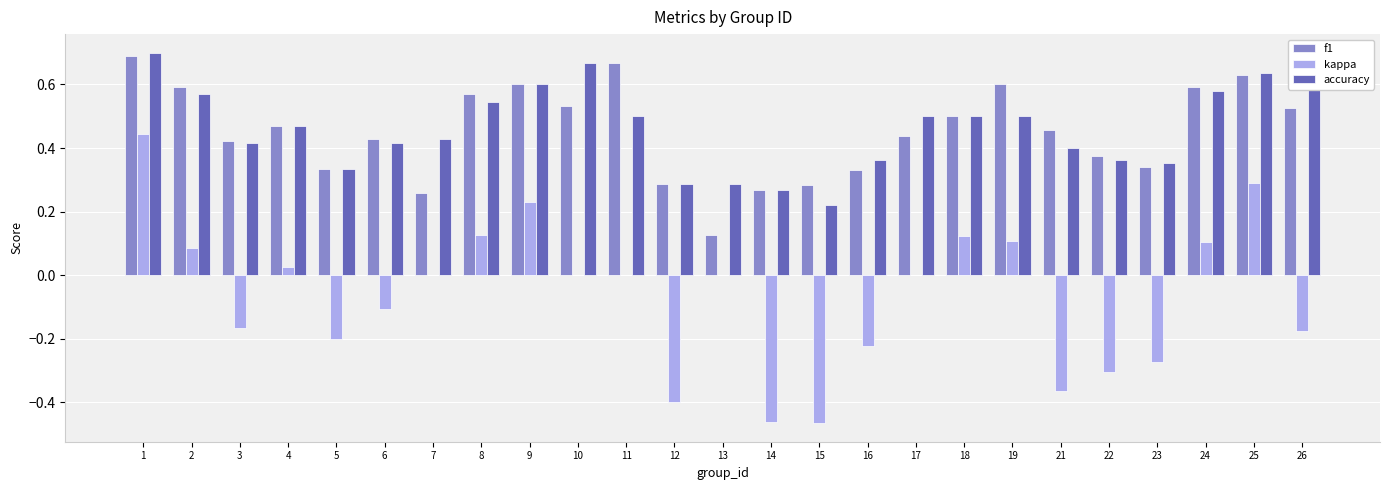

The f1 series shows 0.9 at 25. True or false?

False